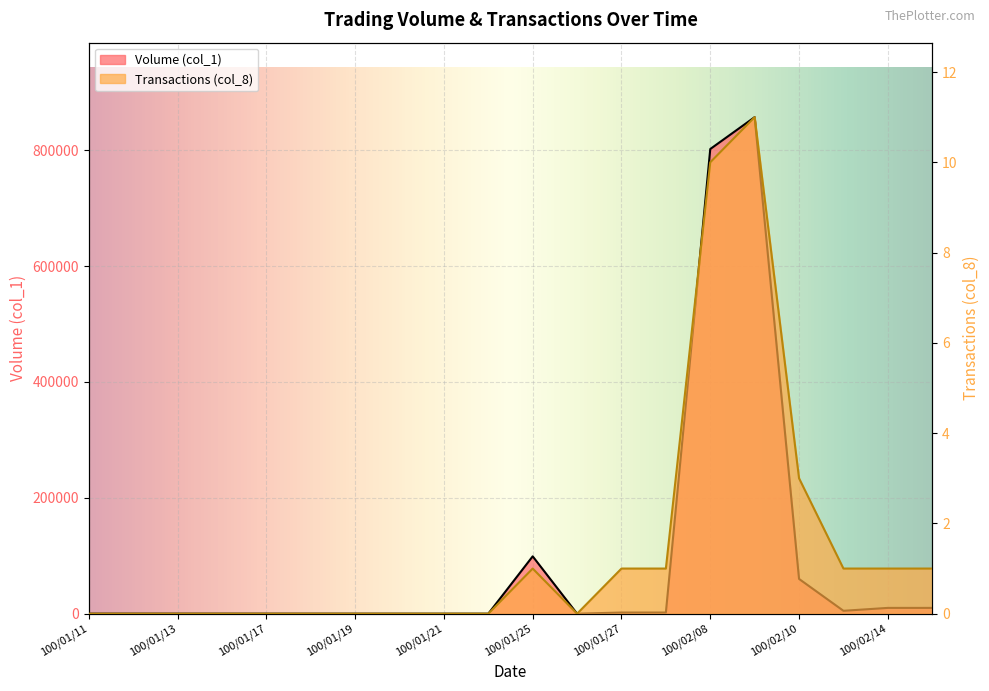

What is the sum of the Transactions (col_8) values at 100/01/14 and 100/01/25?

1